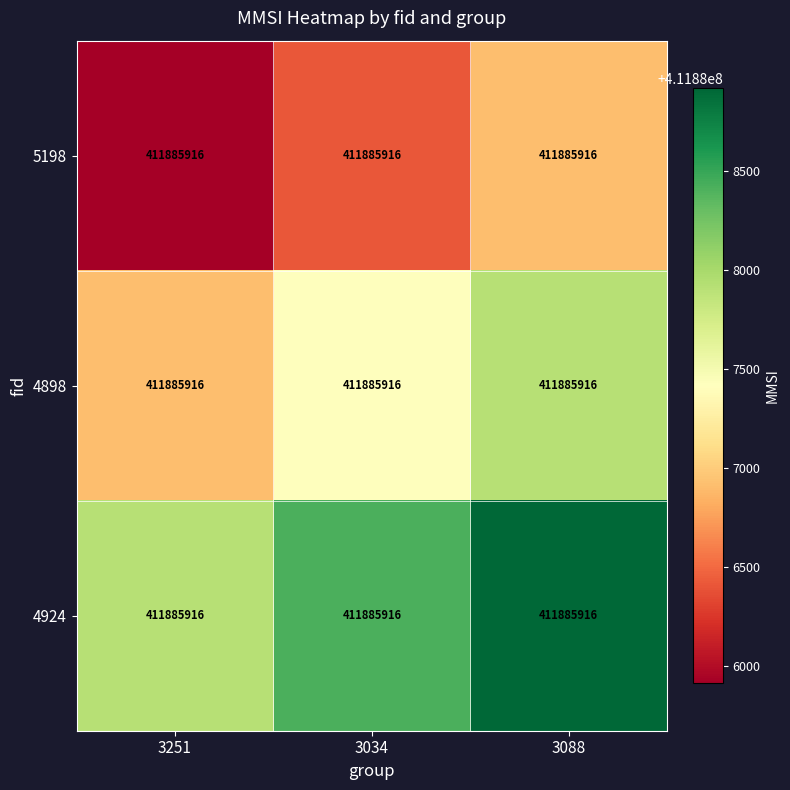

Between 3034 and 3088, which series saw the biggest shift?

5198